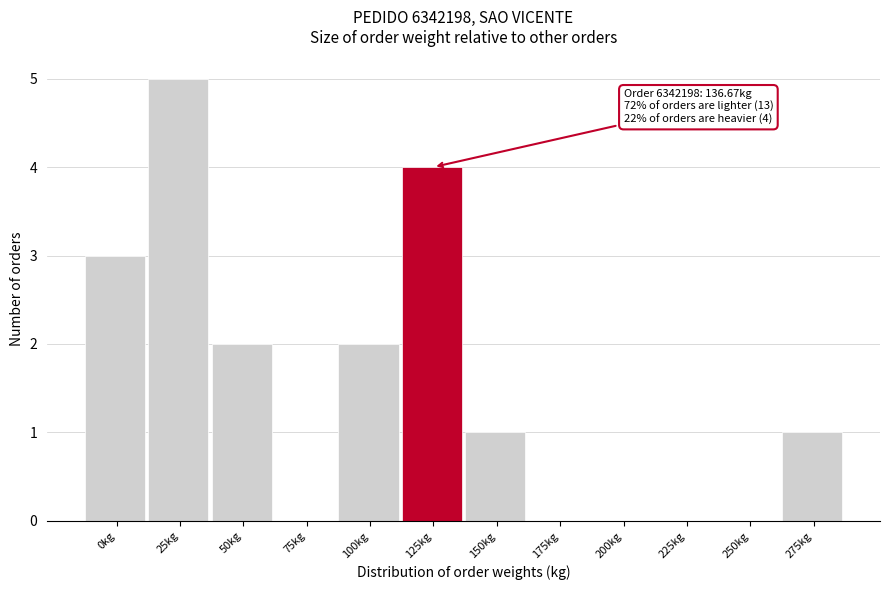

Reading left to right, extract all data points from this chart.

0kg=3	25kg=5	50kg=2	75kg=0	100kg=2	125kg=4	150kg=1	175kg=0	200kg=0	225kg=0	250kg=0	275kg=1